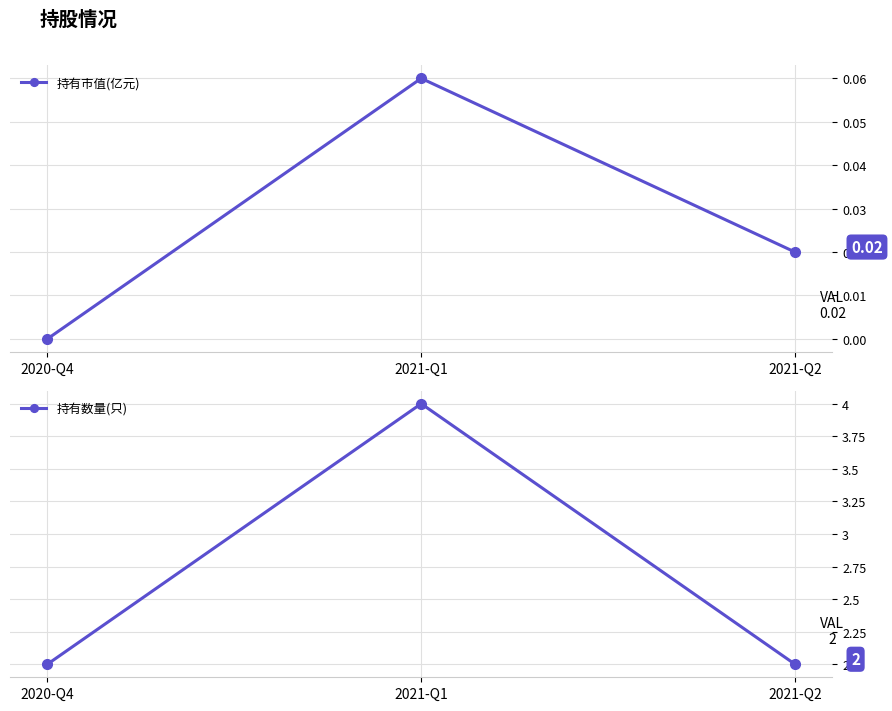

Which has a higher value, 2020-Q4 or 2021-Q1?

2021-Q1